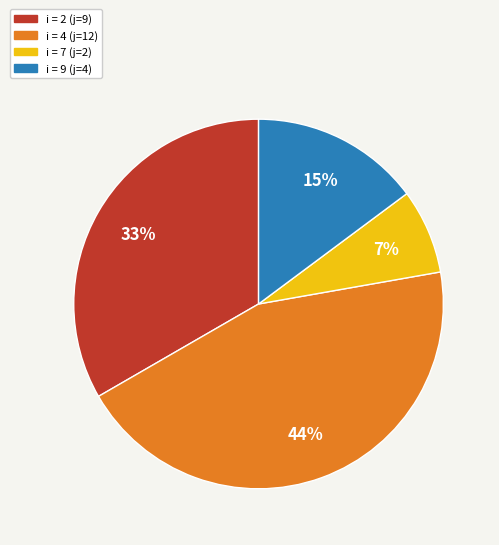

To the nearest percent, what is the average slice percentage?

25%